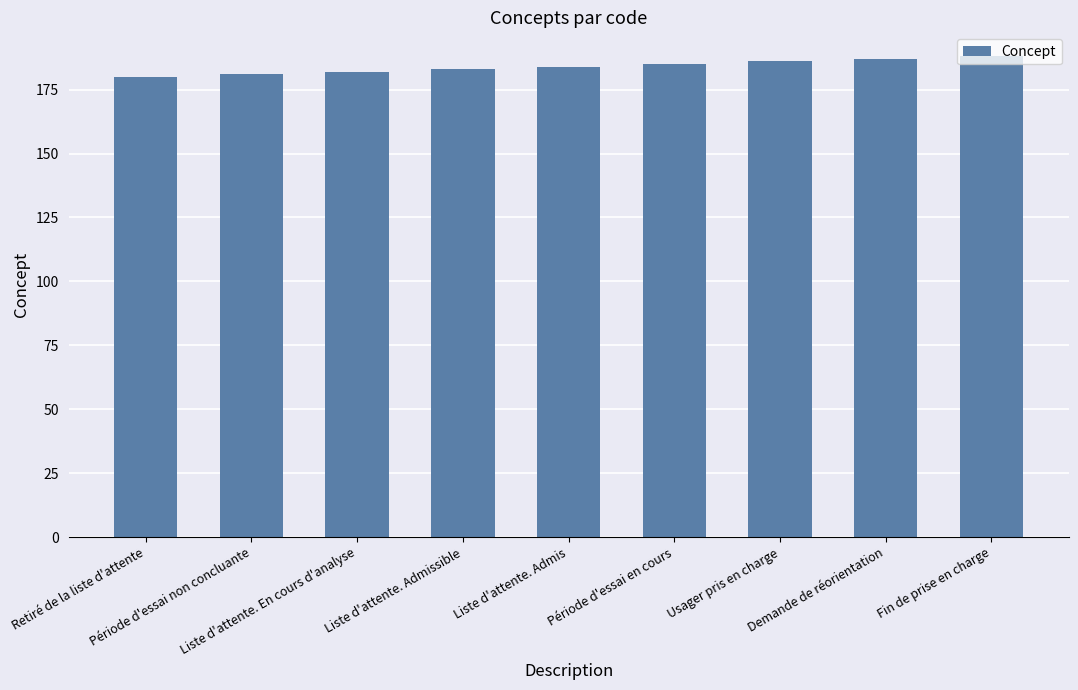

What is the ratio of the value at Usager pris en charge to the value at Liste d'attente. En cours d'analyse?

1.0